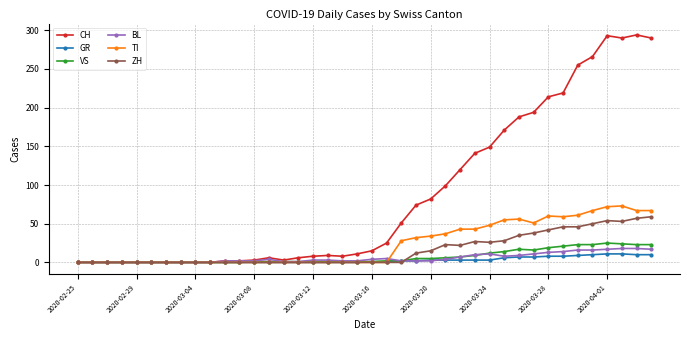

How many categories are shown in the chart?

40